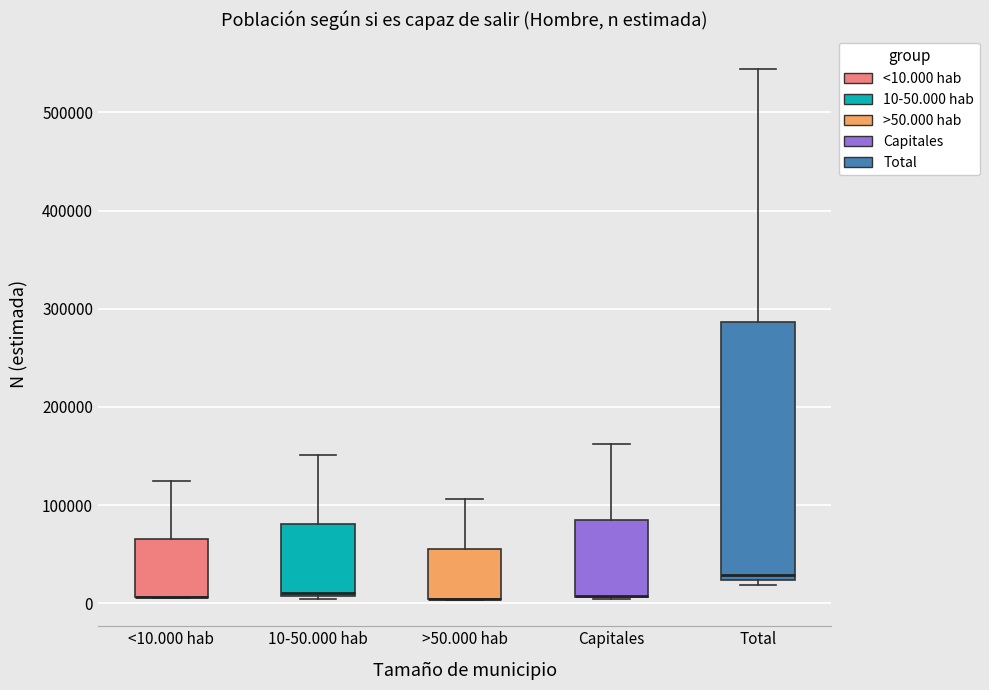

Where does the upper whisker of the box for 10-50.000 hab end on the y-axis? The values are not printed on the chart, so give them approximately, as read against the axis.

150000